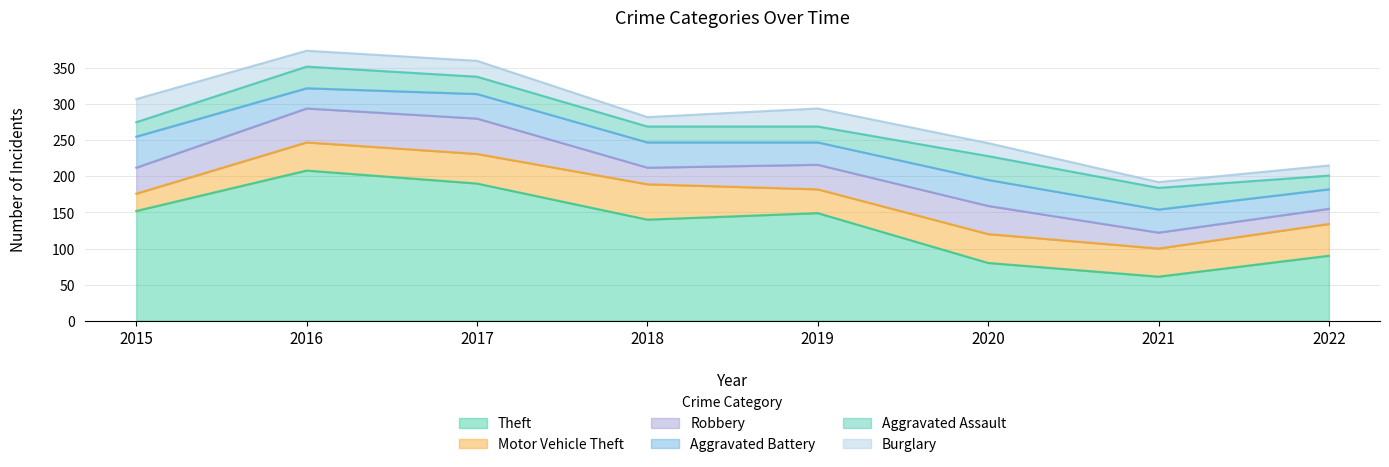

What is the lowest value of the Aggravated Battery series?

27